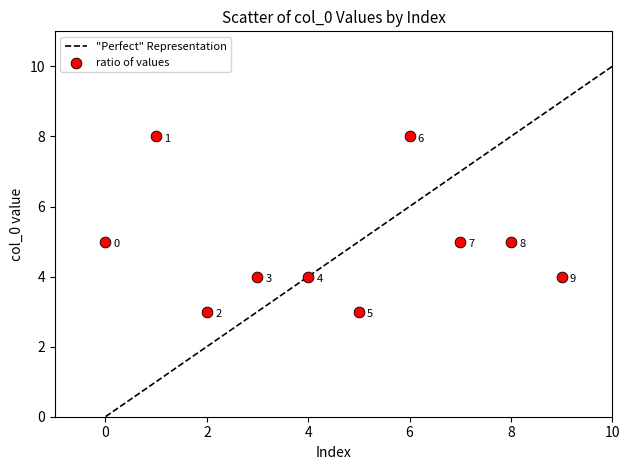

What Y value in the scatter plot is closest to 5?

5